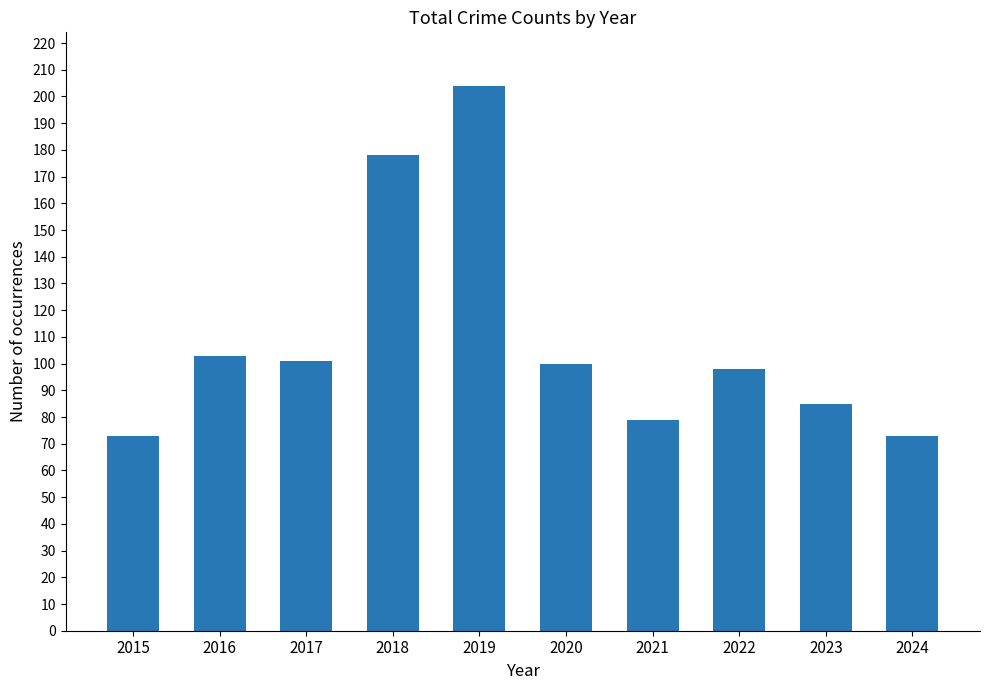

What is the value of the 1st bar from the left?

73